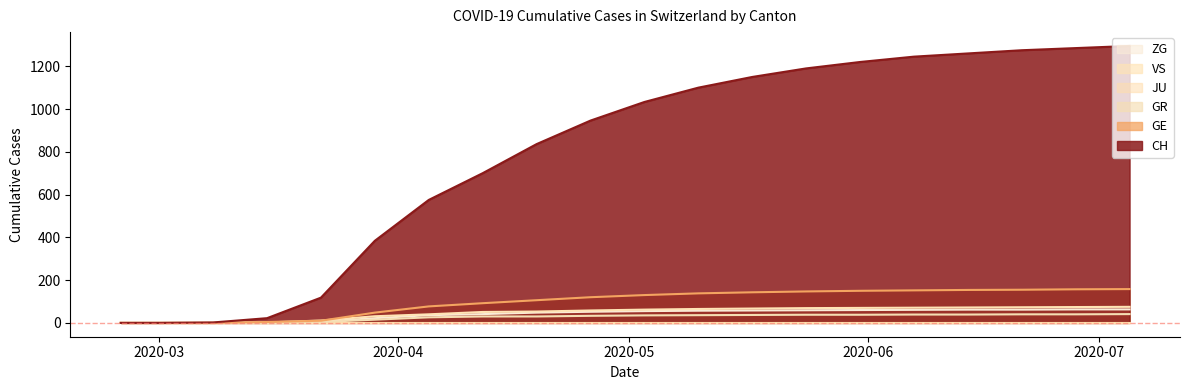

Read the GR value at 2020-06-21, to the nearest 10.

40